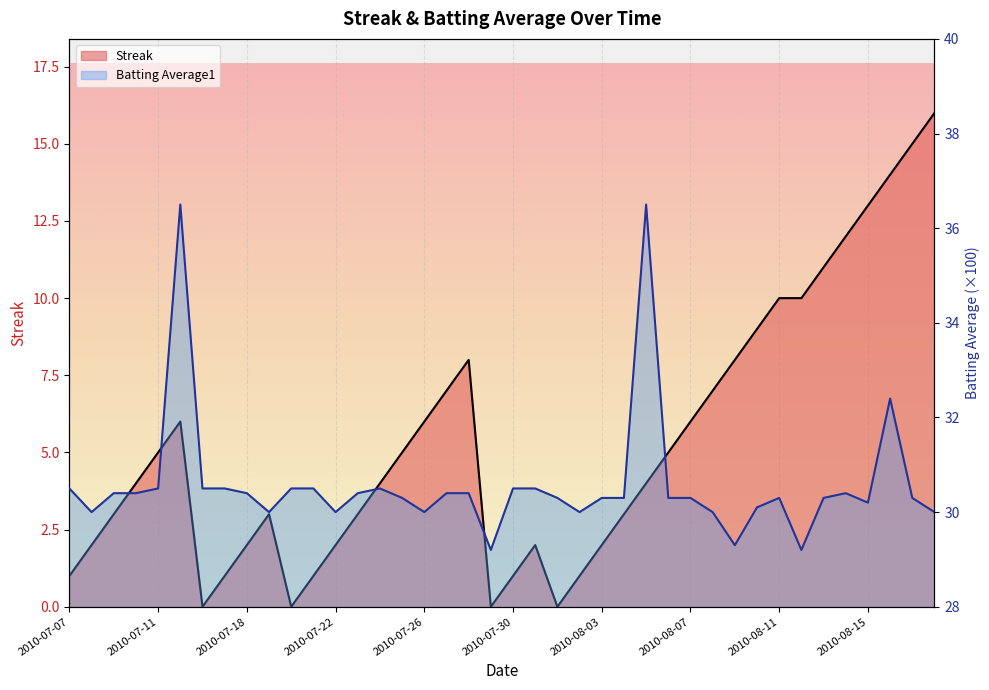

True or false: Streak and Batting Average1 intersect in this chart.

False